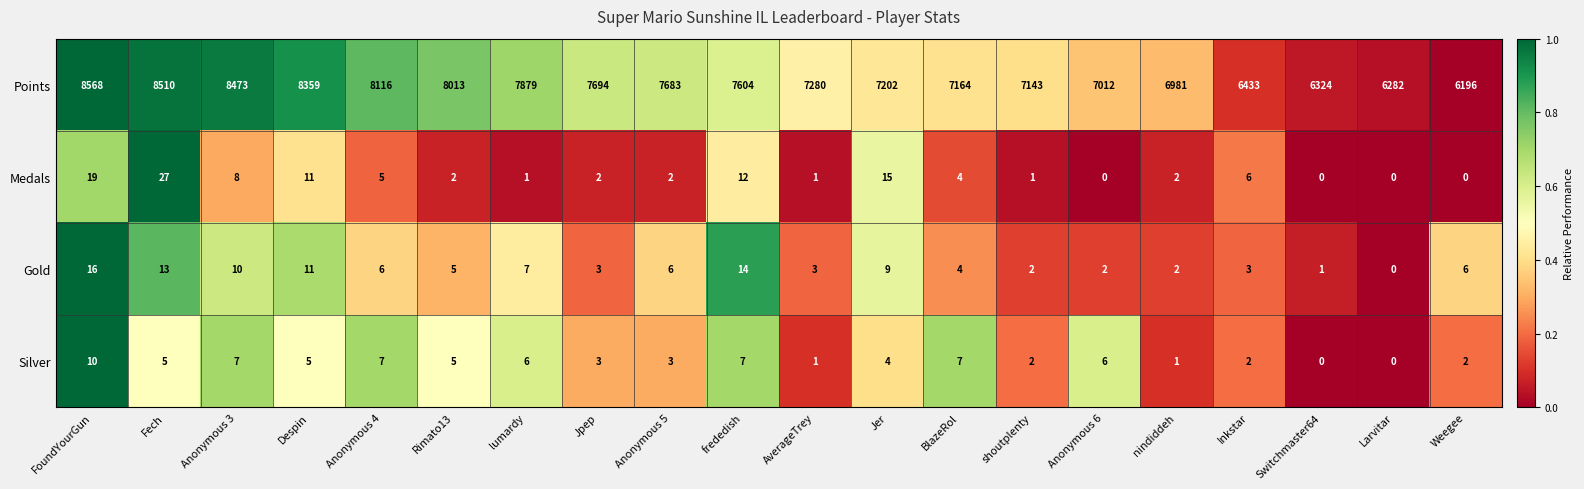

Where is Gold nearest to the value 8?

lumardy